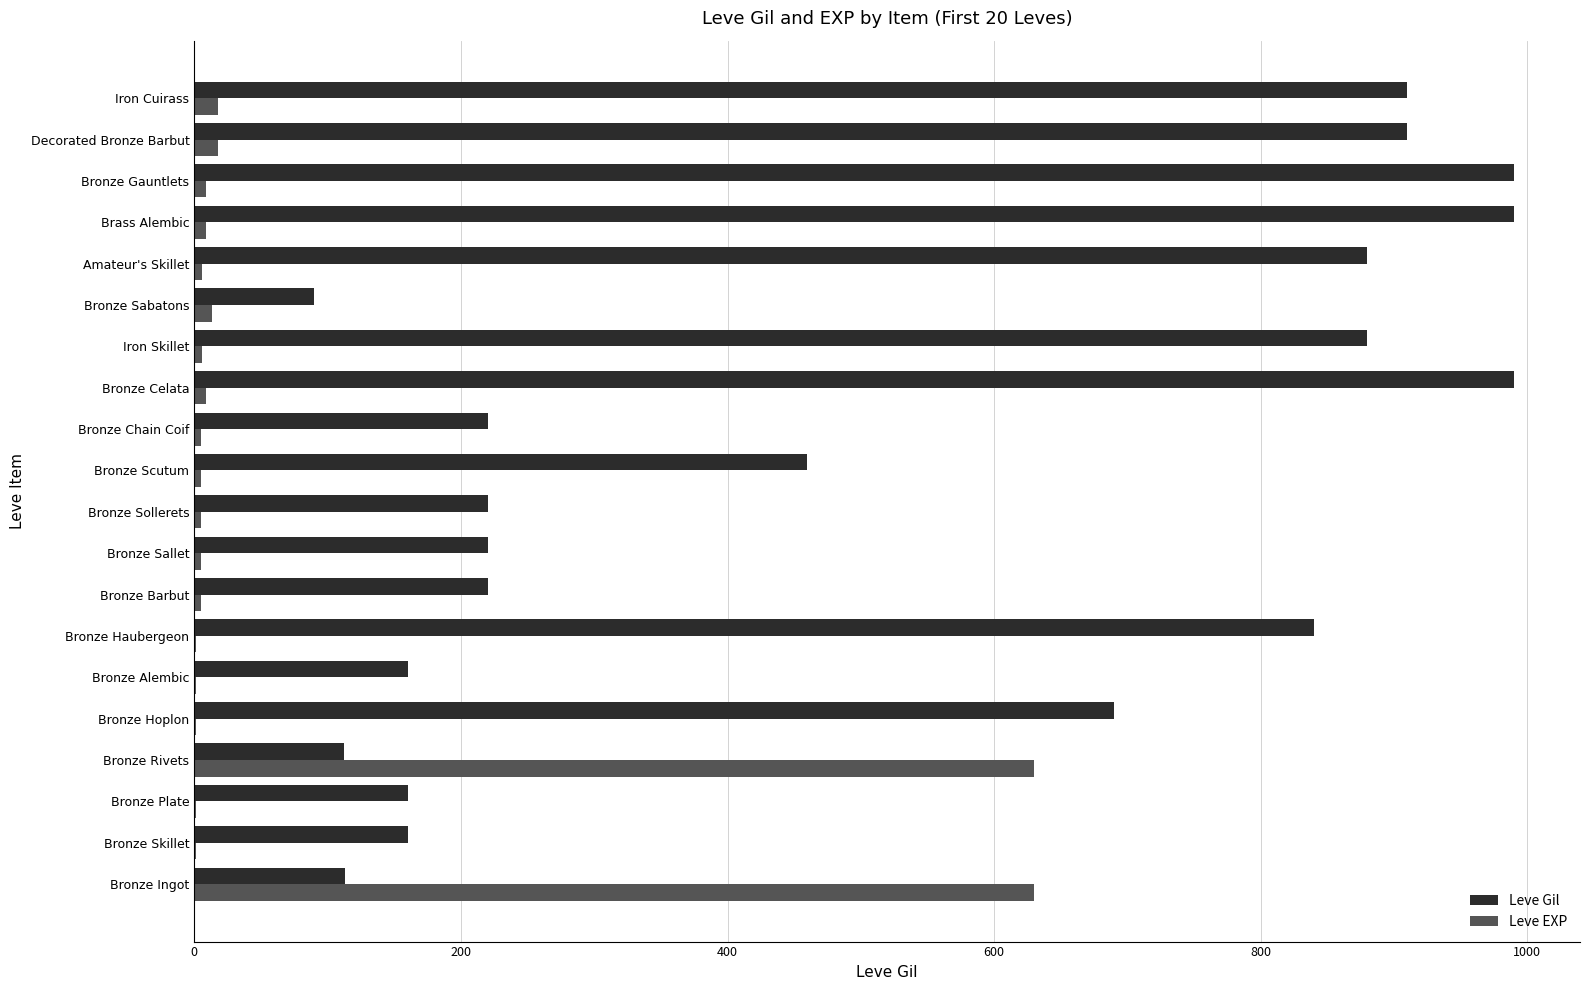

What is the sum of all Leve EXP values?

1378